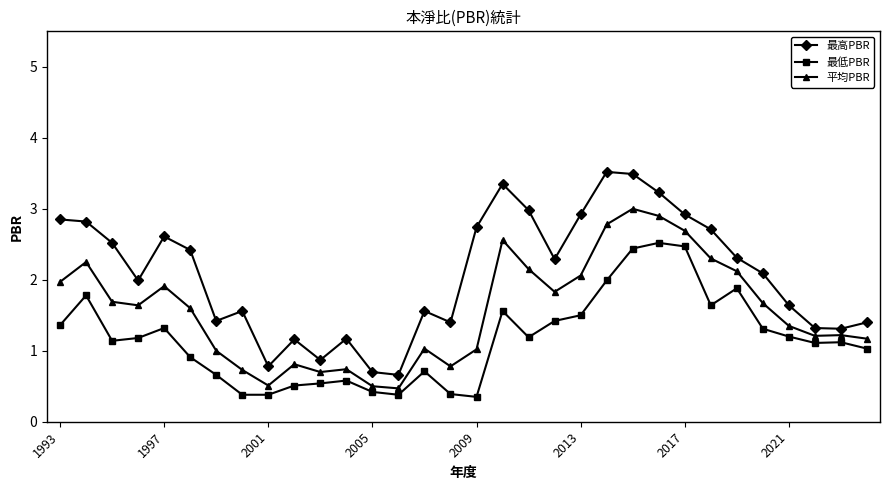

What are all the series names shown in the legend?

最高PBR, 最低PBR, 平均PBR